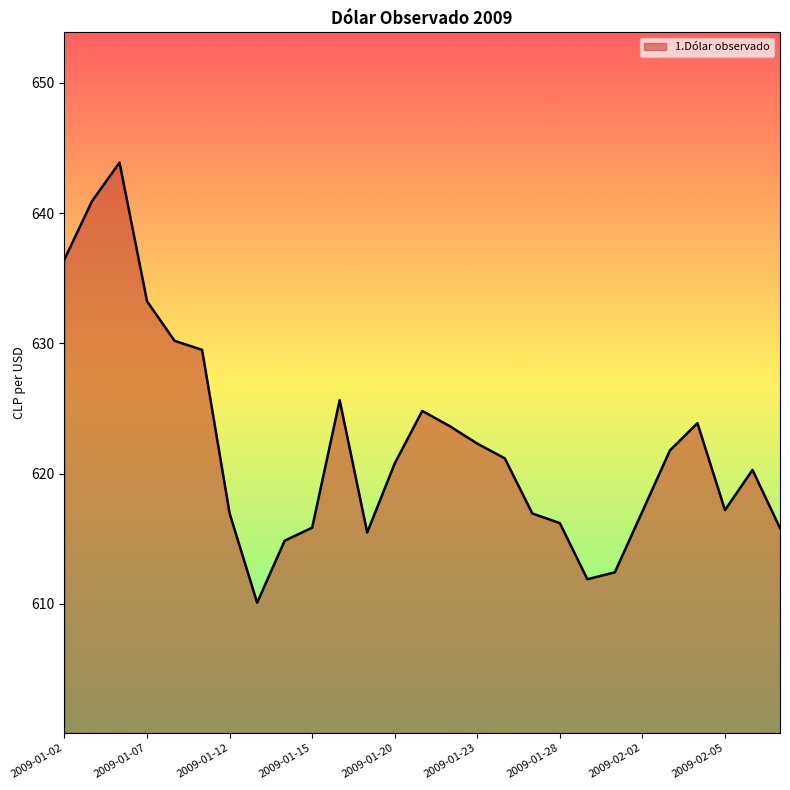

What is the difference between the maximum and minimum values?

33.8